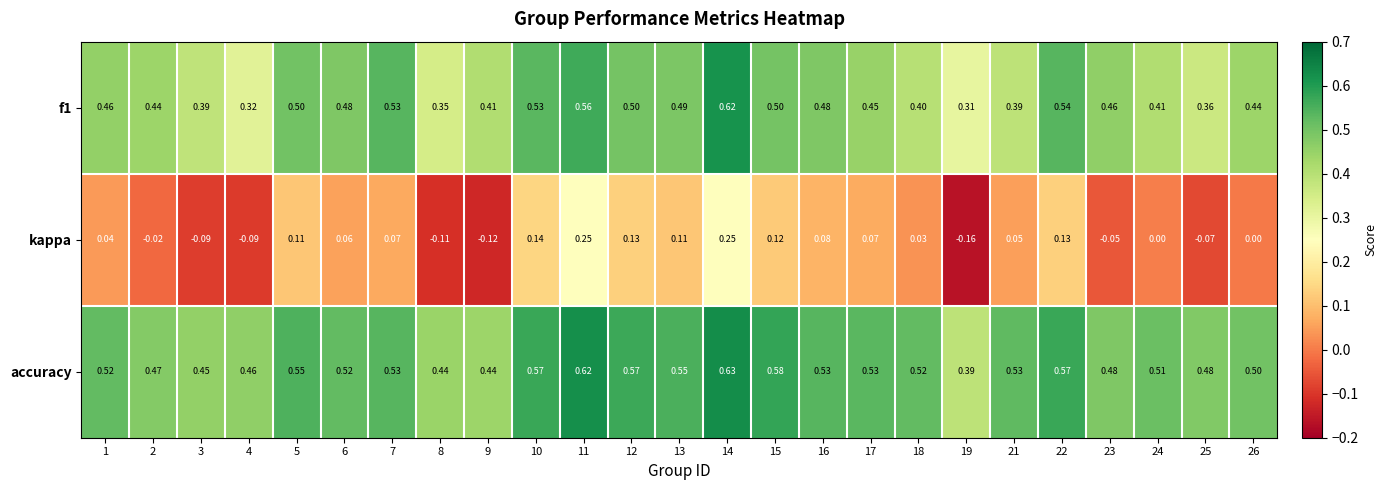

Which series has the largest total across all categories?

accuracy